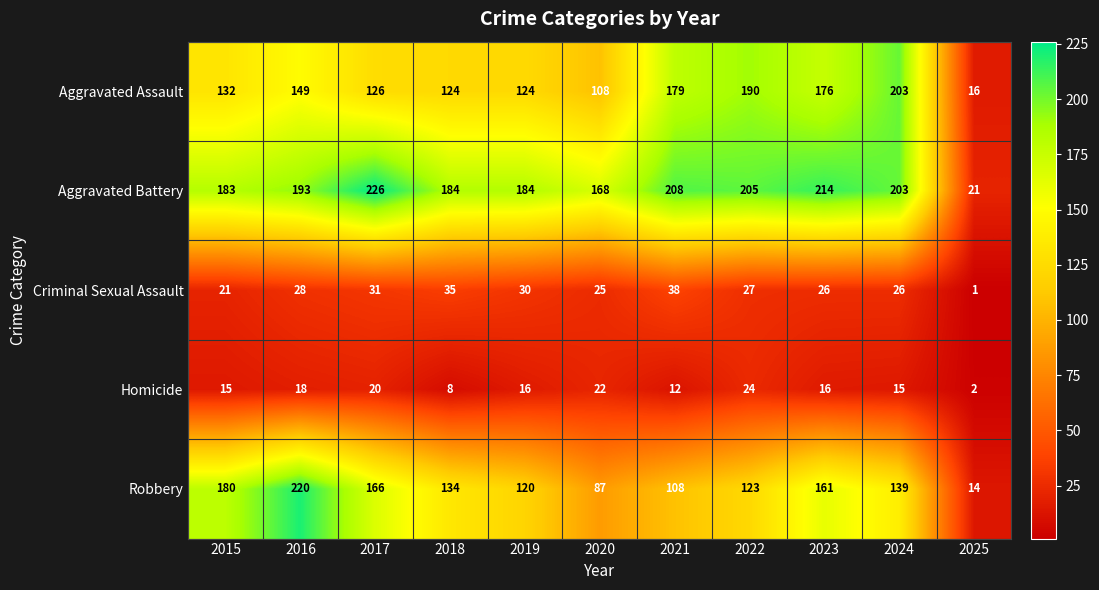

Rank the series by their maximum value, from highest to lowest.

Aggravated Battery, Robbery, Aggravated Assault, Criminal Sexual Assault, Homicide